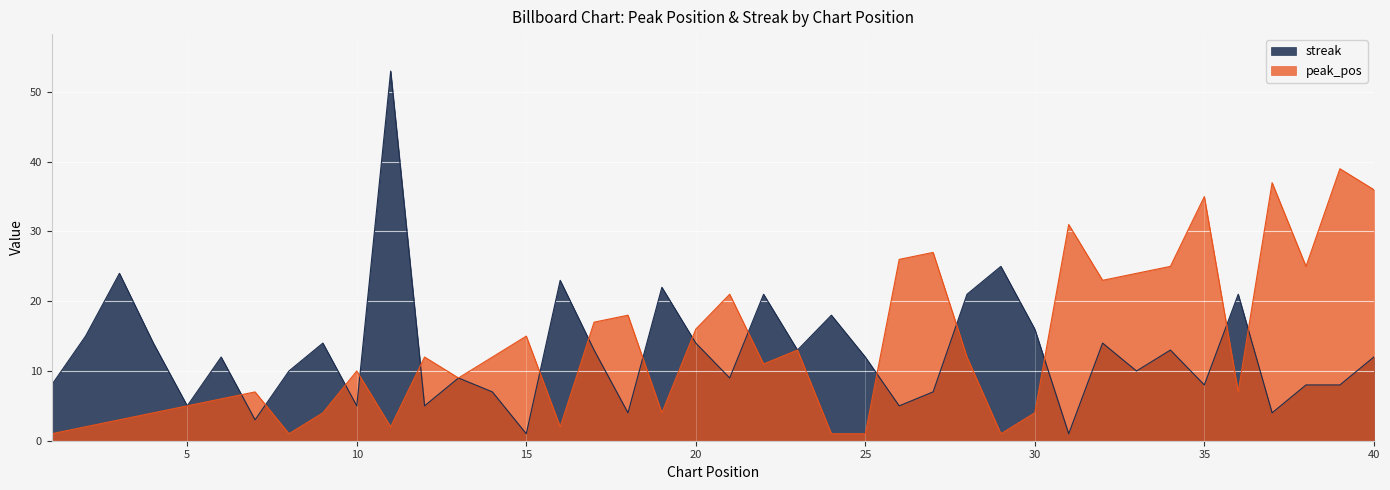

The streak series shows 25 at 29. True or false?

True